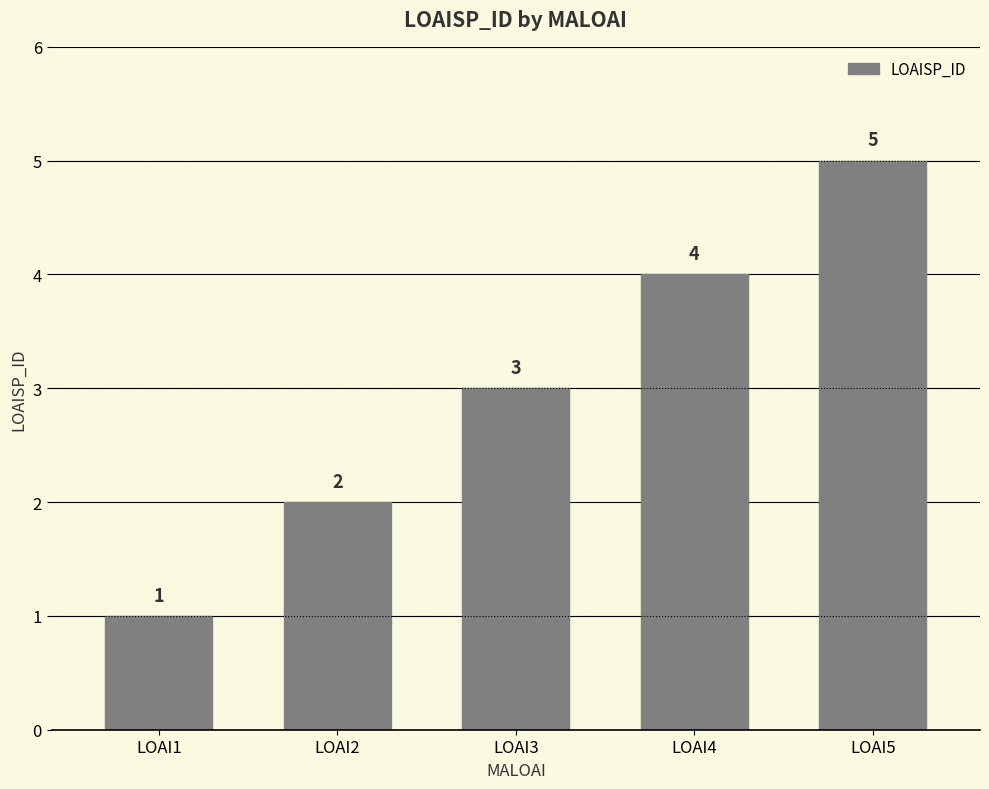

Reading left to right, transcribe all the data shown in this chart.

LOAI1=1	LOAI2=2	LOAI3=3	LOAI4=4	LOAI5=5